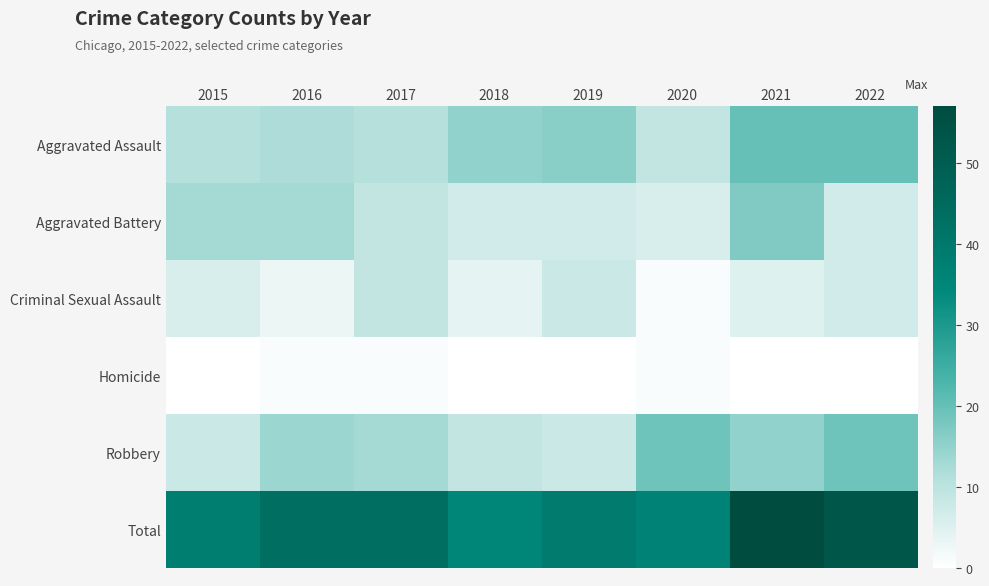

Reading left to right, what are all the values shown in this chart?

Aggravated Assault: 2015=11	2016=12	2017=11	2018=15	2019=16	2020=9	2021=20	2022=20
Aggravated Battery: 2015=13	2016=13	2017=9	2018=7	2019=7	2020=6	2021=17	2022=7
Criminal Sexual Assault: 2015=6	2016=3	2017=9	2018=4	2019=8	2020=1	2021=5	2022=7
Homicide: 2015=0	2016=1	2017=1	2018=0	2019=0	2020=1	2021=0	2022=0
Robbery: 2015=8	2016=14	2017=13	2018=9	2019=8	2020=19	2021=15	2022=19
Total: 2015=38	2016=43	2017=43	2018=35	2019=39	2020=36	2021=57	2022=53